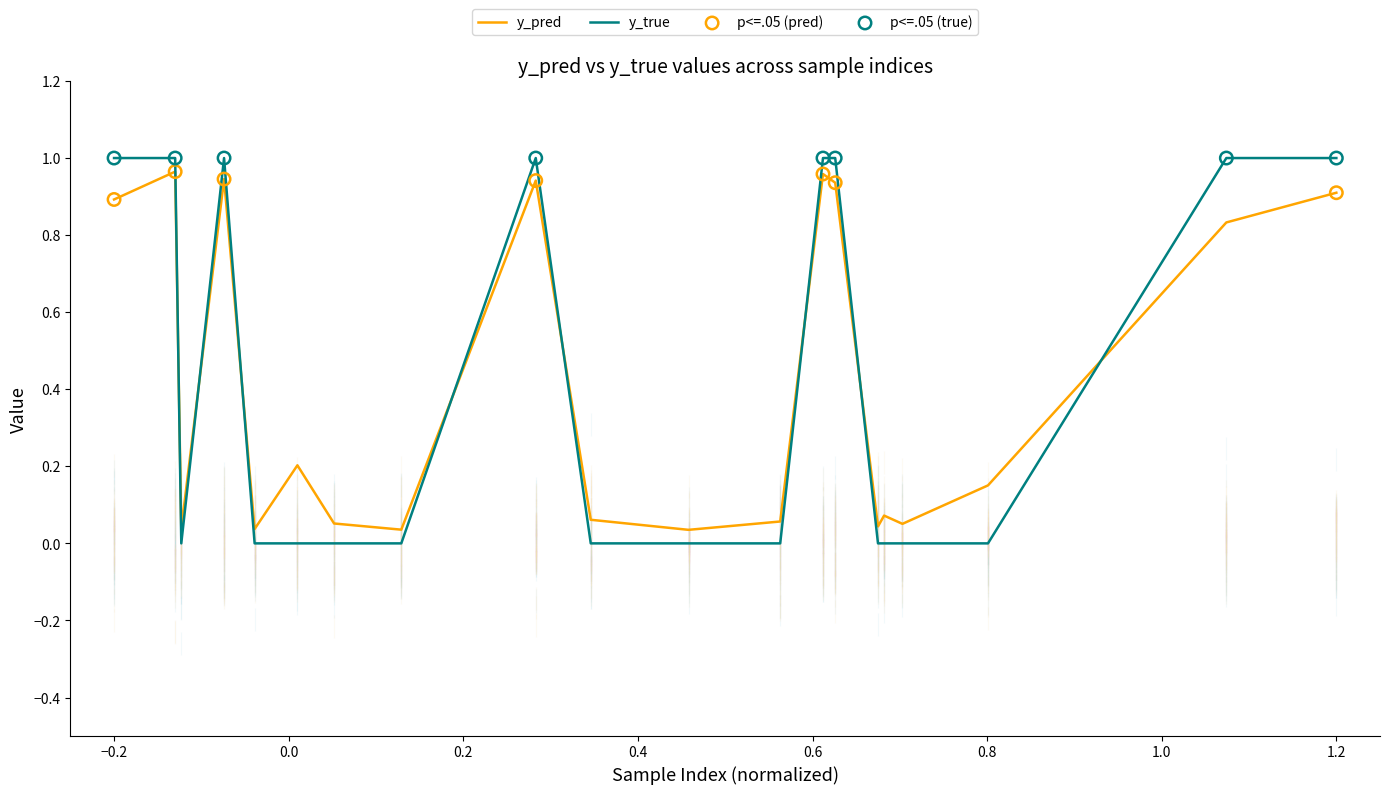

Which series has the widest spread of Y values?

y_true